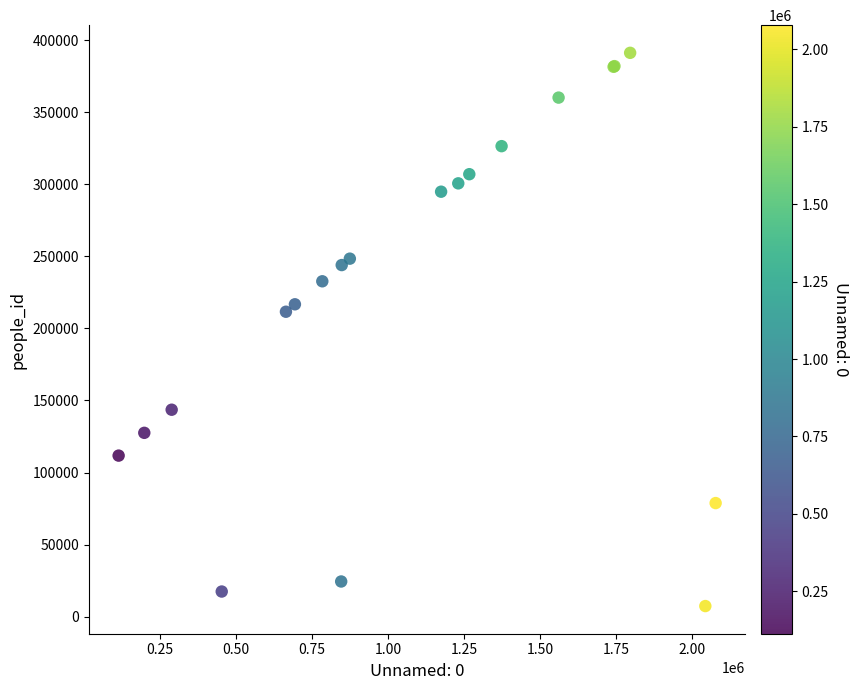

What Y value in the scatter plot is closest to 199310?

211602